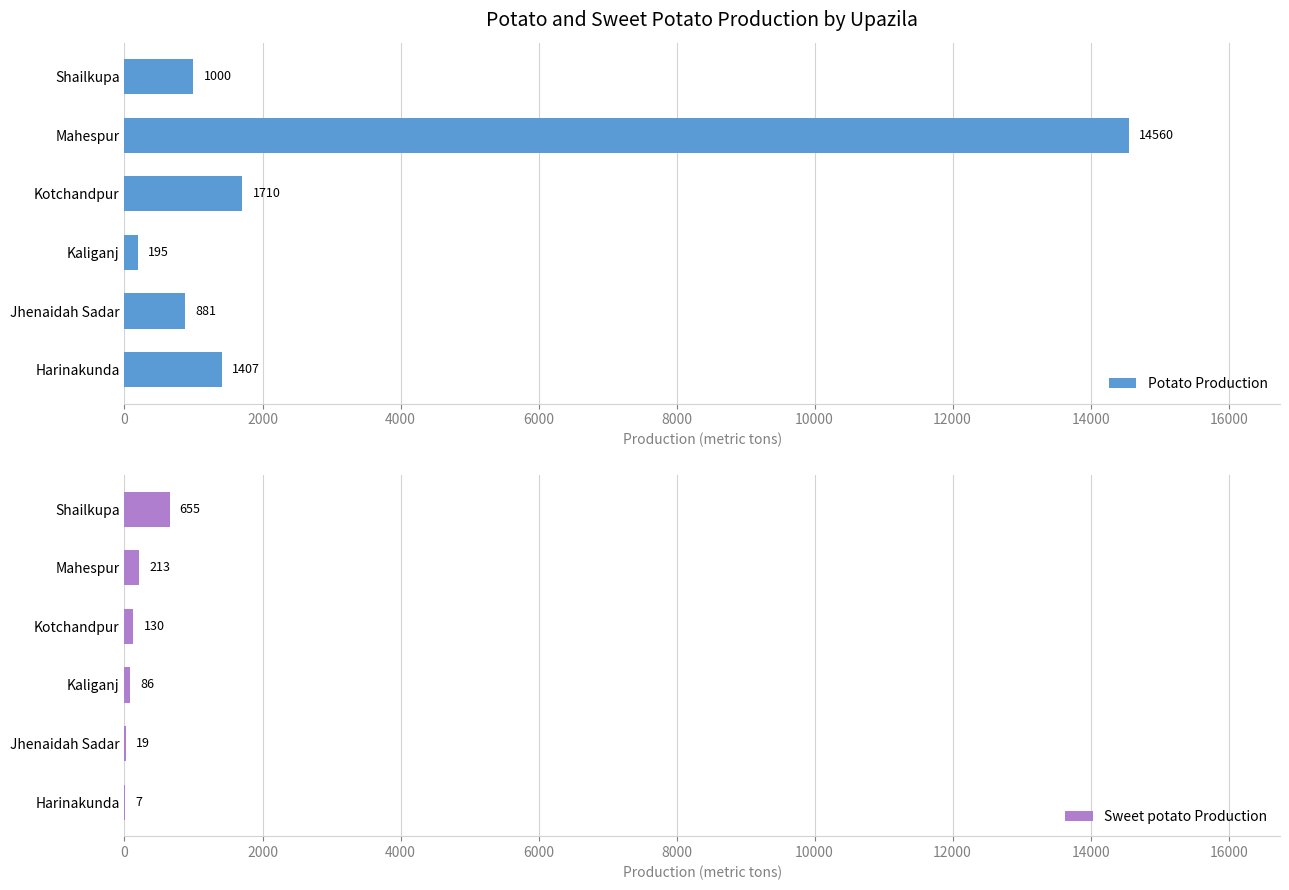

How many bars are there in each group?

2